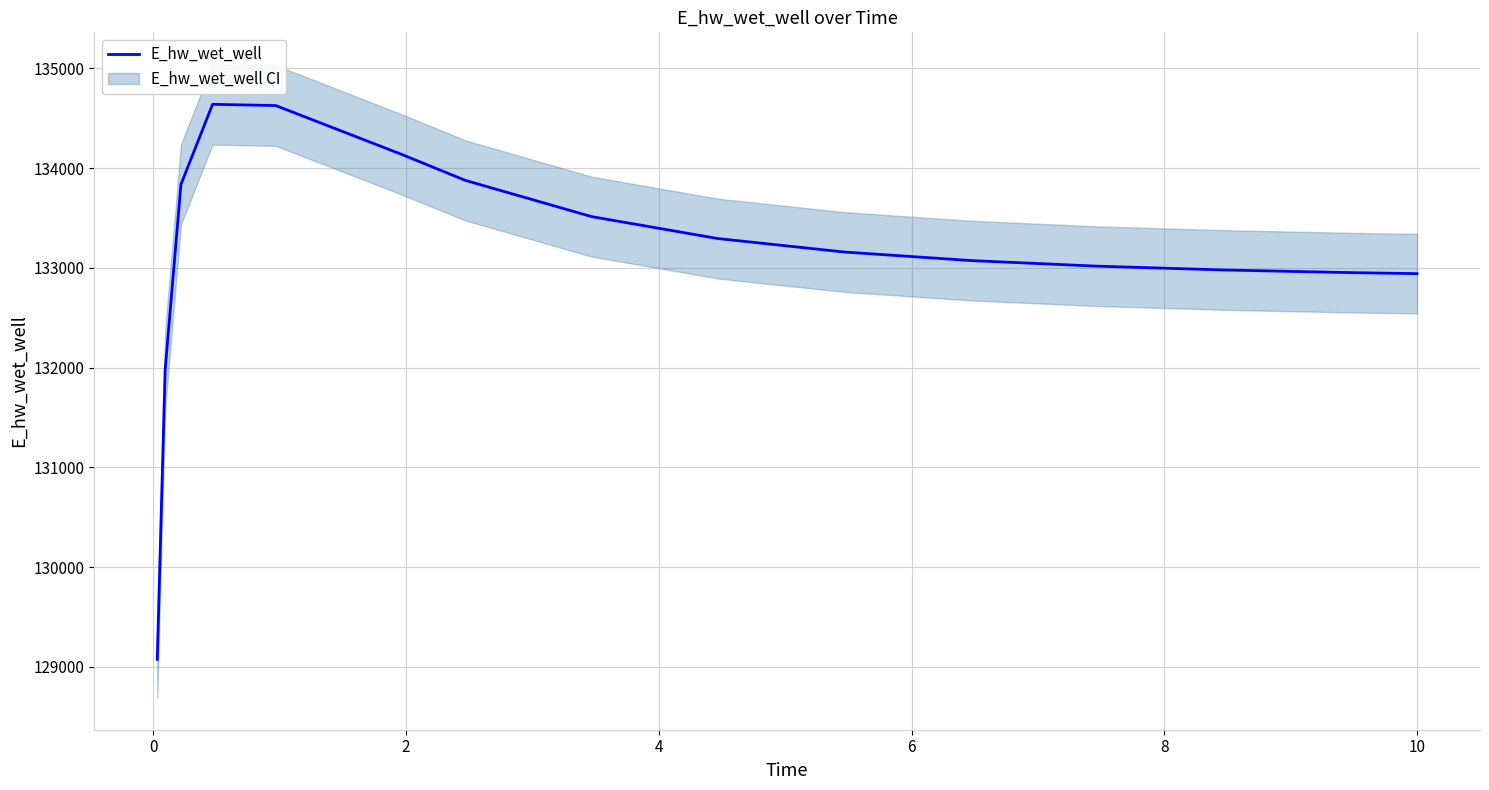

What is the maximum value shown in the chart?

134639.9